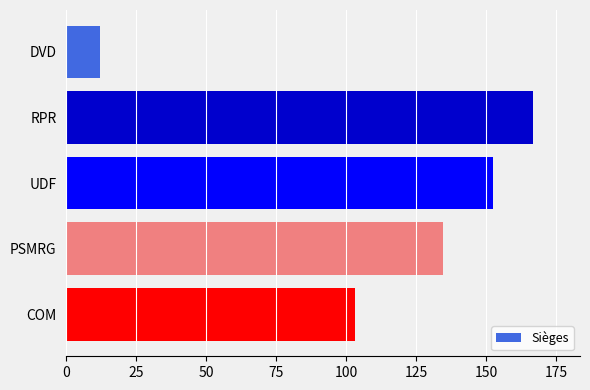

List the labels in order of value, smallest first.

DVD, COM, PSMRG, UDF, RPR